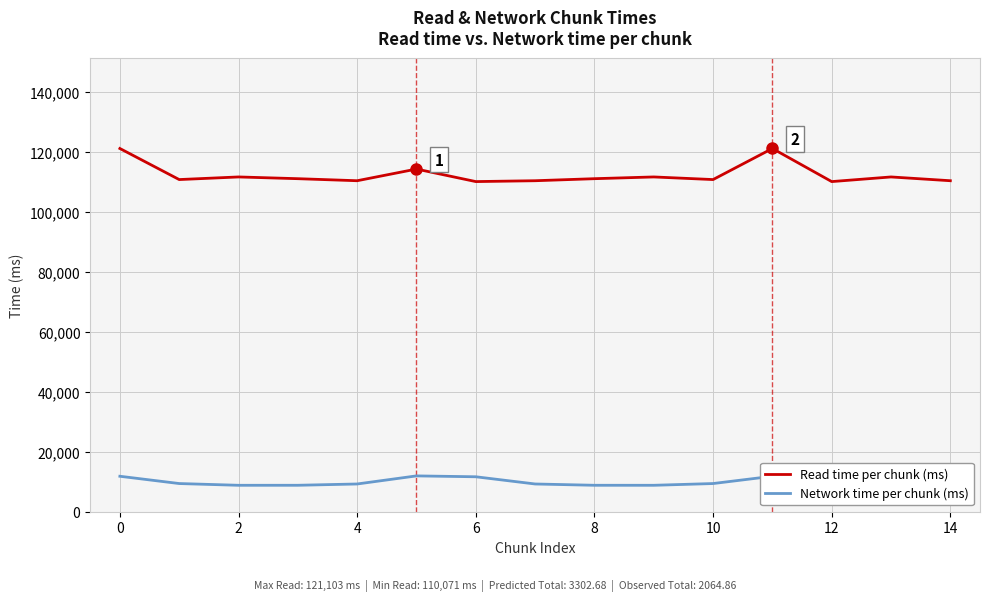

What is the total value across all series at 2?

120429